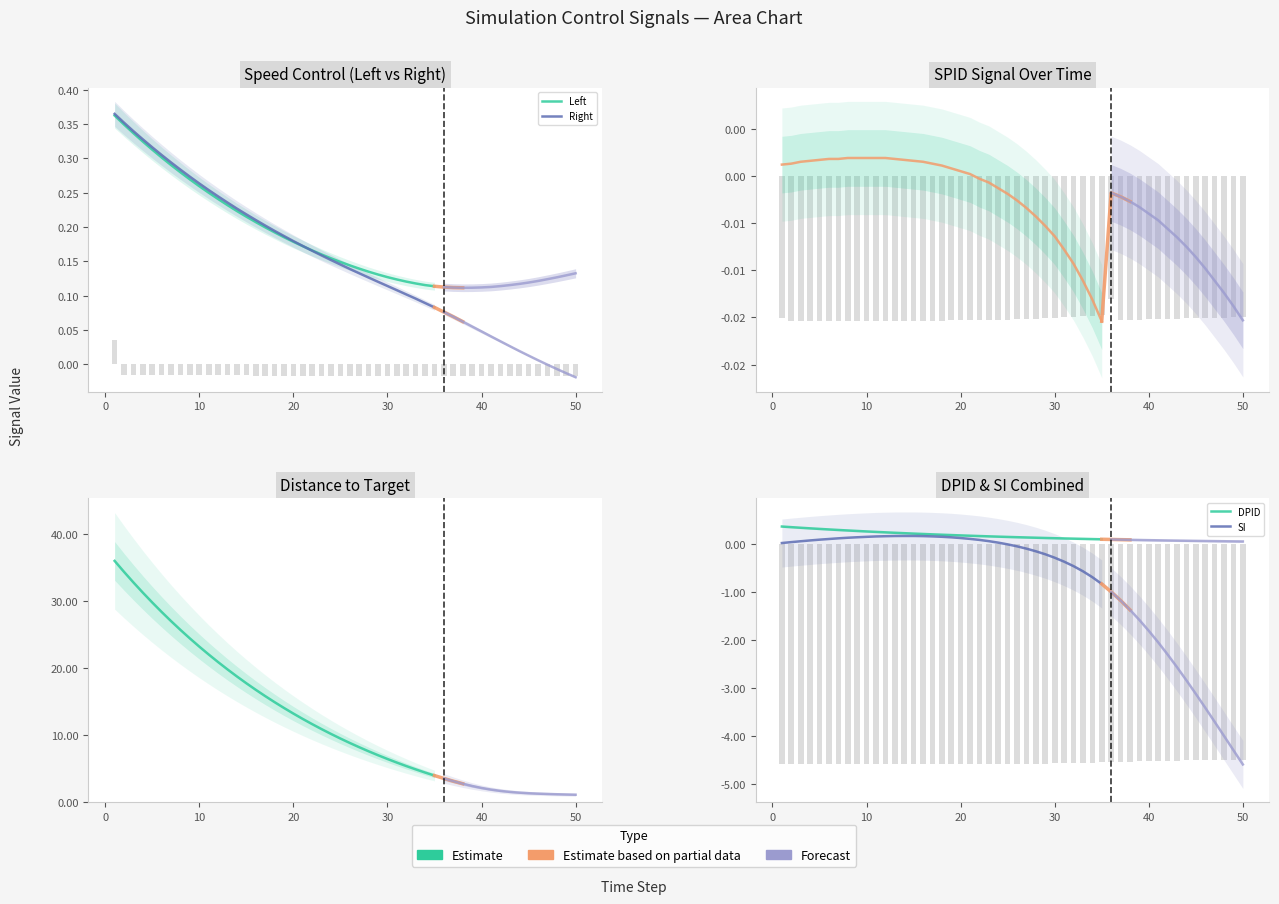

How many data points in Distance are above 14?

19